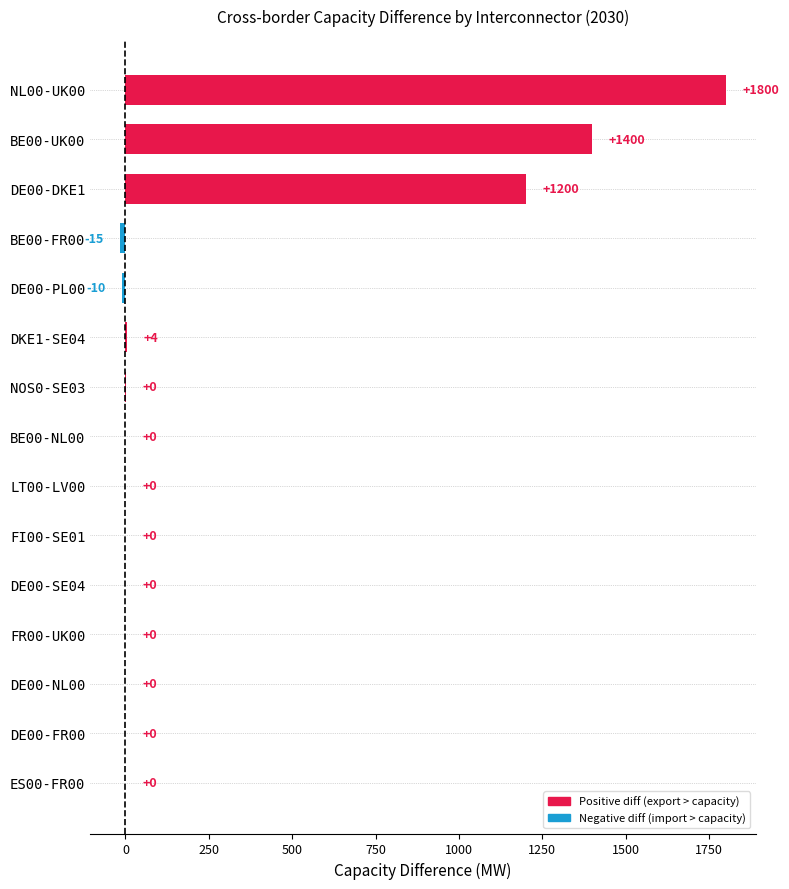

How many categories are shown in the chart?

15